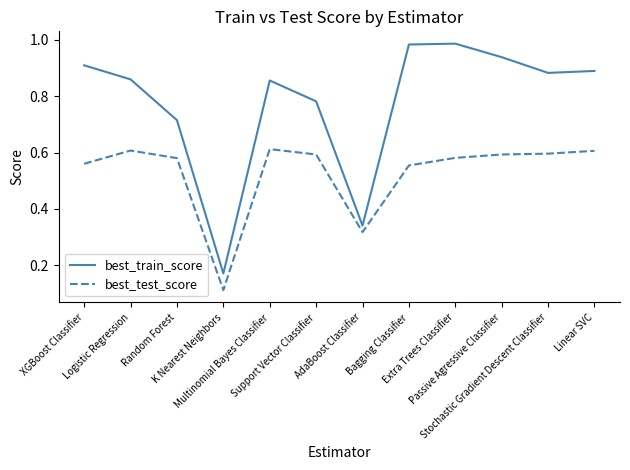

Rank the series by their average value, from highest to lowest.

best_train_score, best_test_score